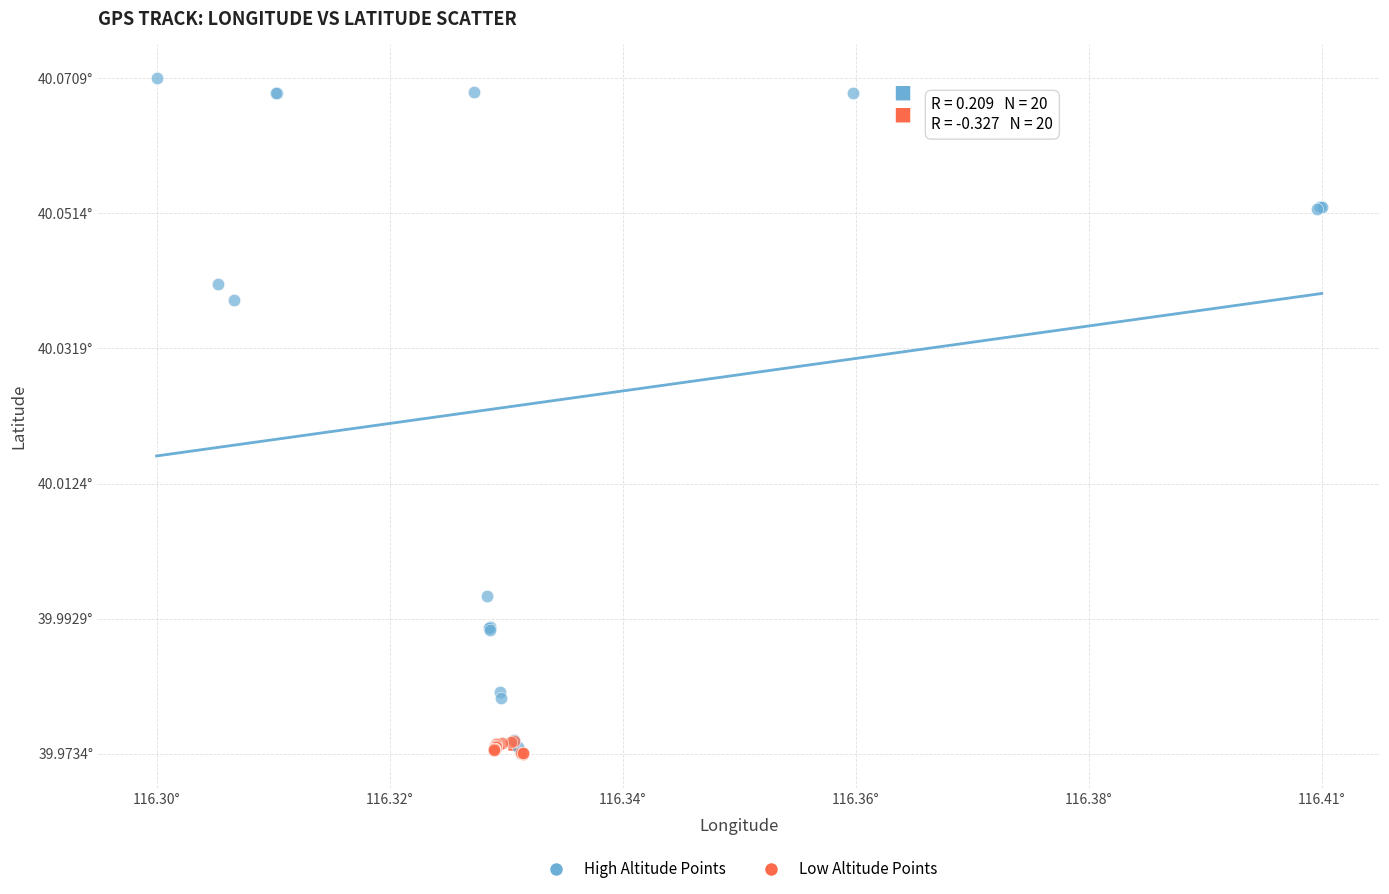

What are all the series names shown in the legend?

High Altitude Points, Low Altitude Points